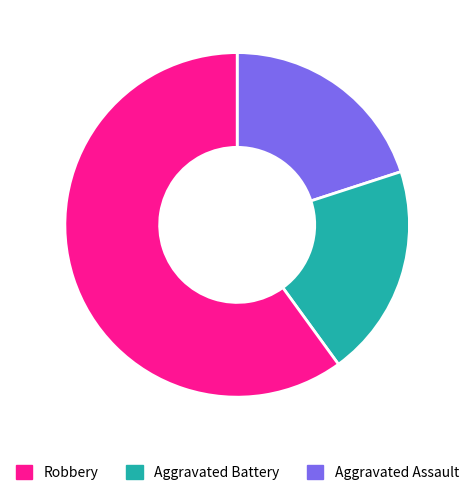

Is there a majority slice in this chart?

Yes